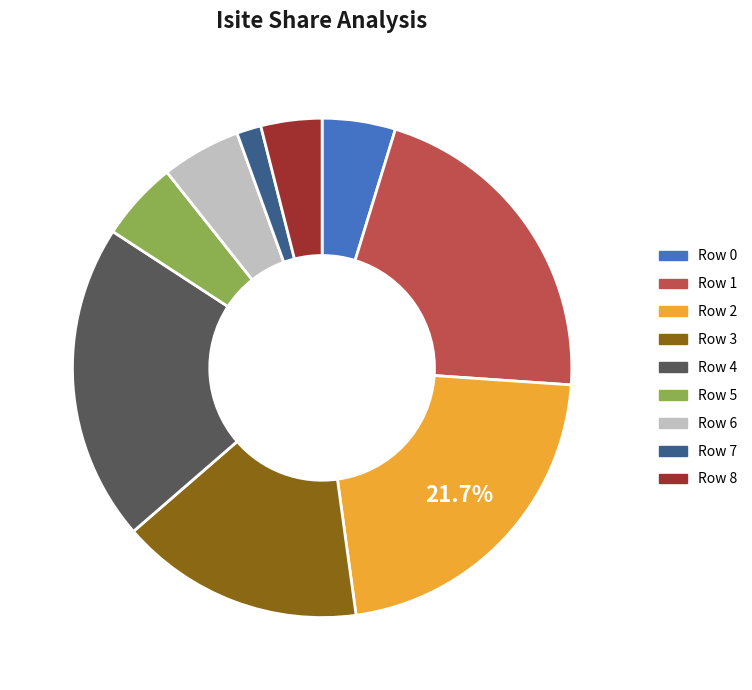

Which has a higher value, Row 7 or Row 0?

Row 0